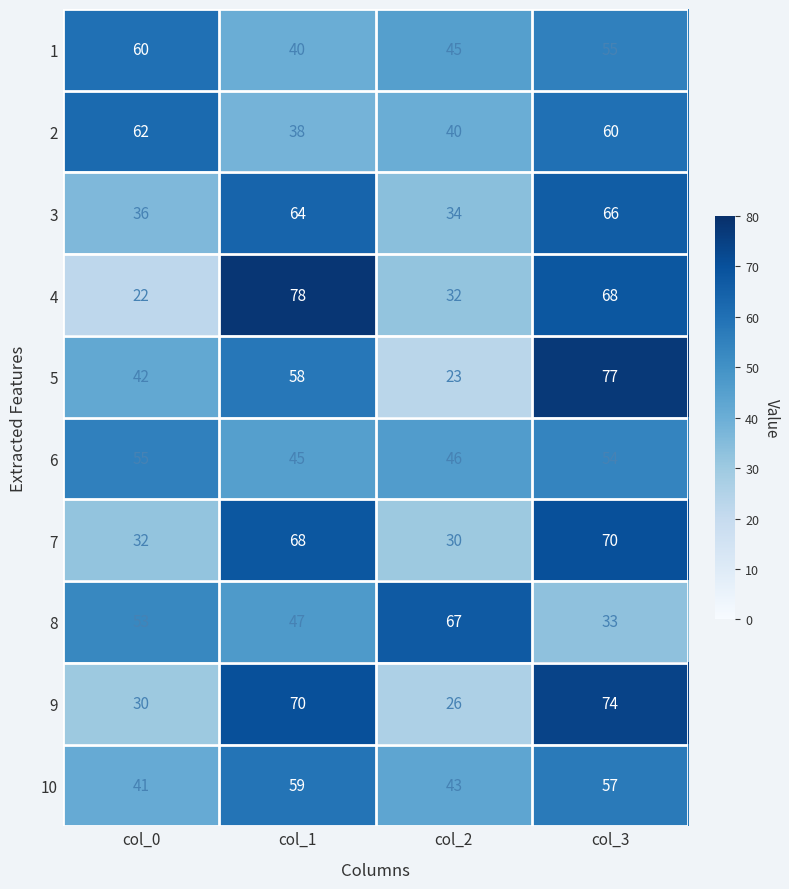

What is the difference between the maximum and minimum values in the 10 series?

18